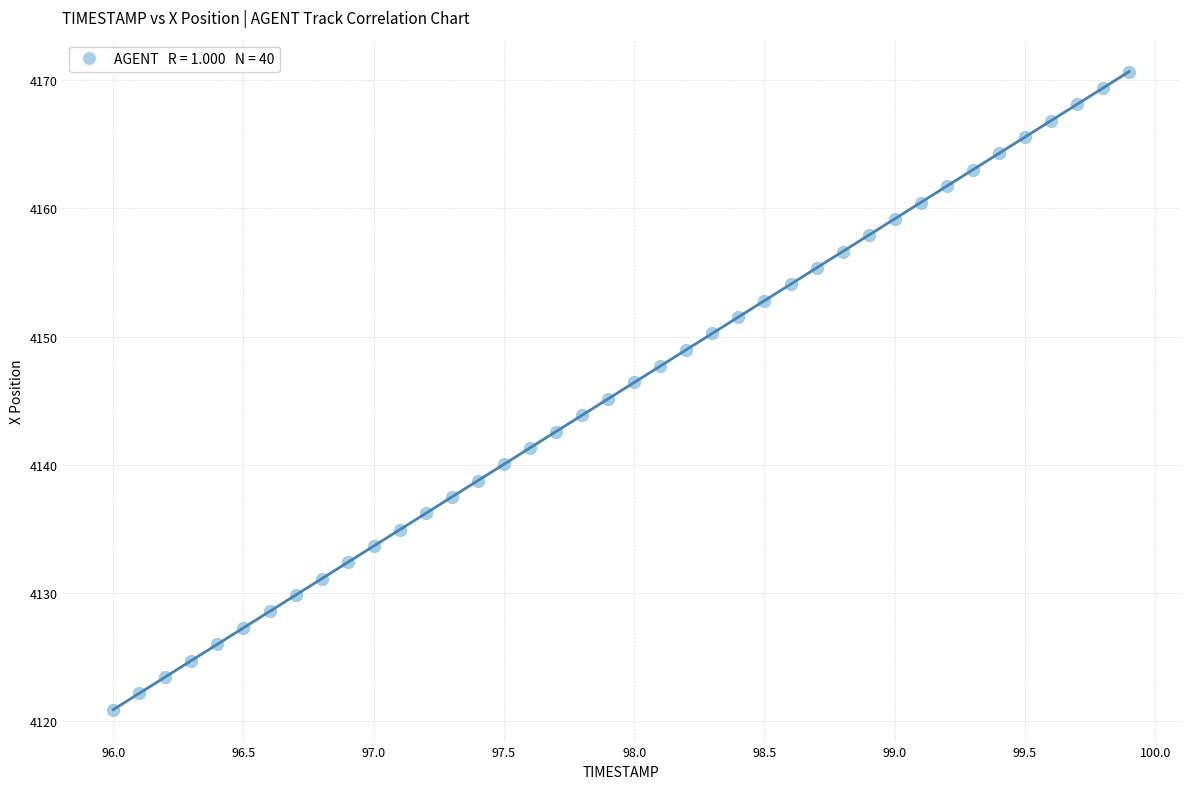

What is the range of Y values (max minus min)?

49.8